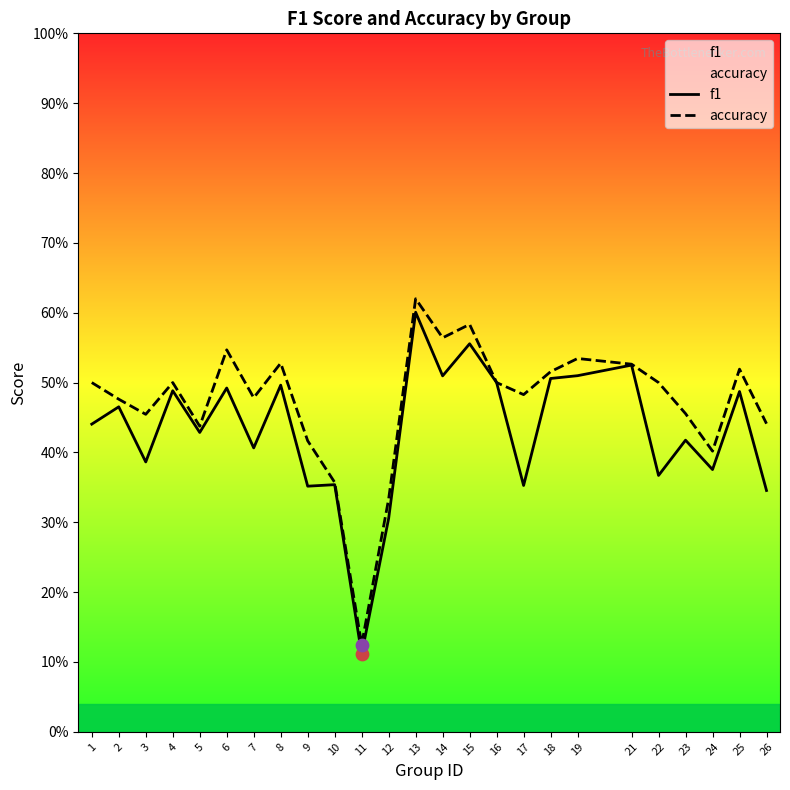

Which series has the largest total across all categories?

accuracy